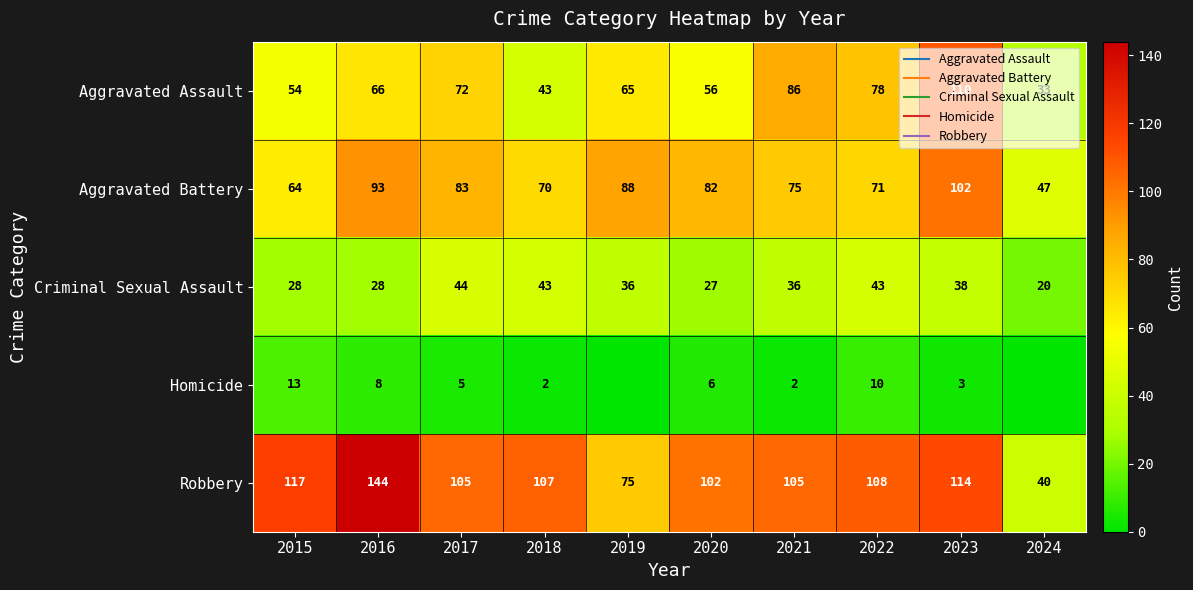

Between 2022 and 2024, which series saw the biggest shift?

Robbery